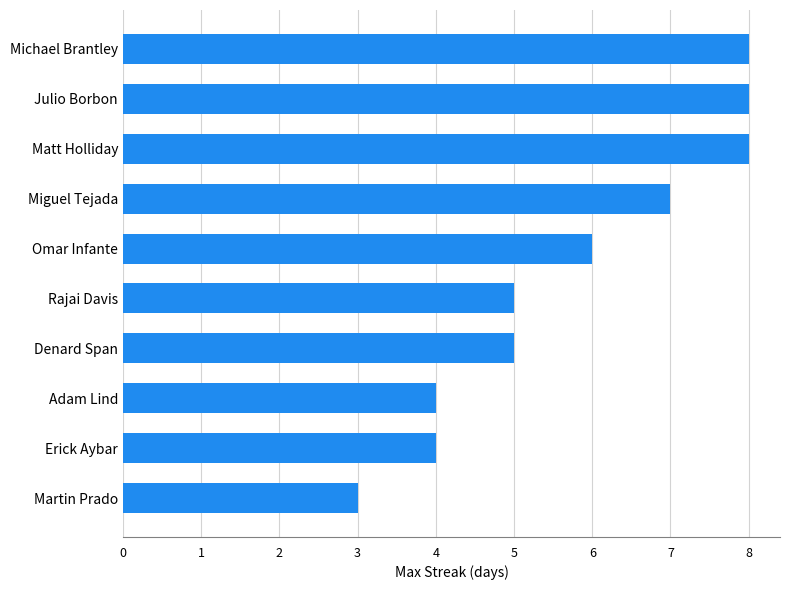

Are the bars horizontal?

Yes